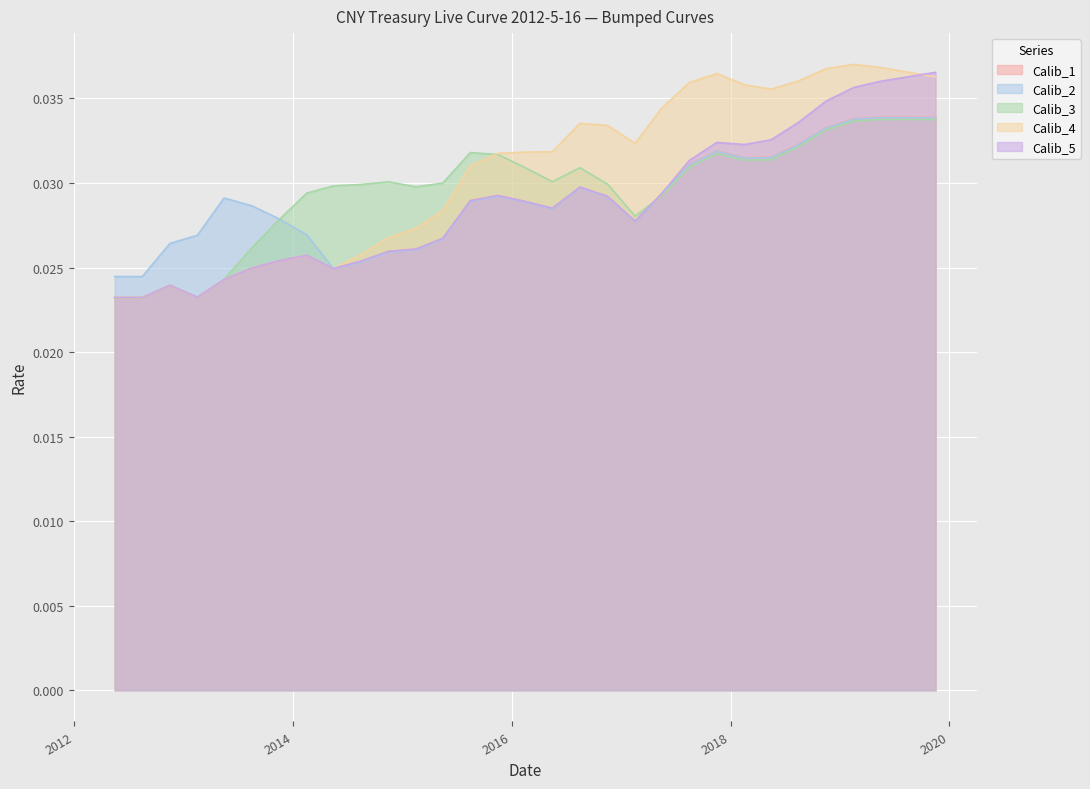

How many lines are shown in the chart?

5